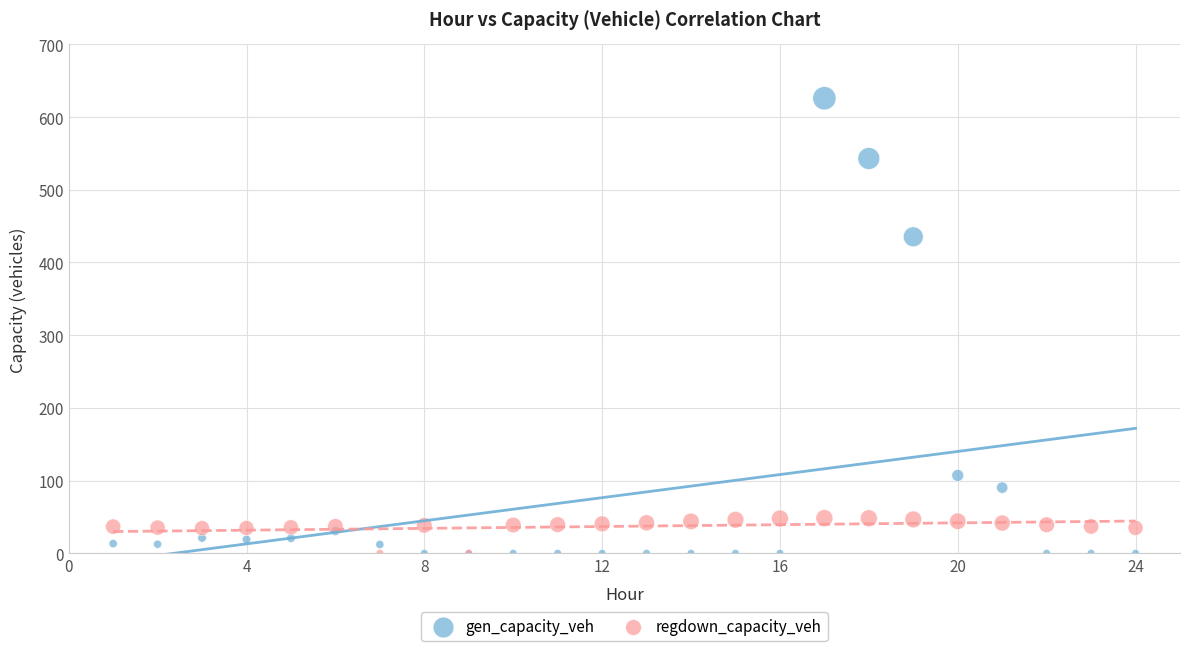

What are all the series names shown in the legend?

gen_capacity_veh, regdown_capacity_veh